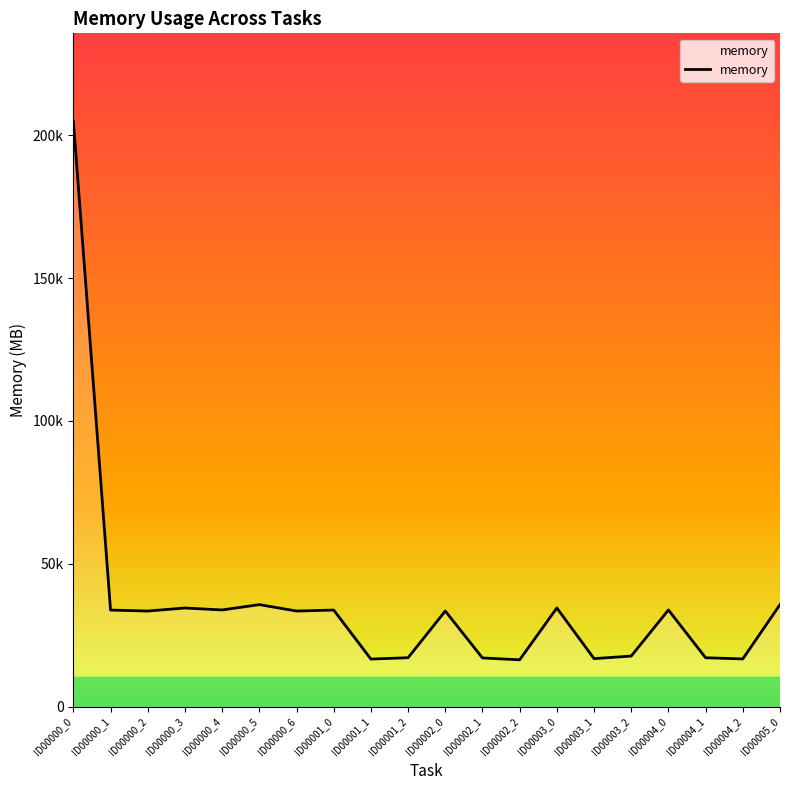

Does the chart display data point markers on the line(s)?

No